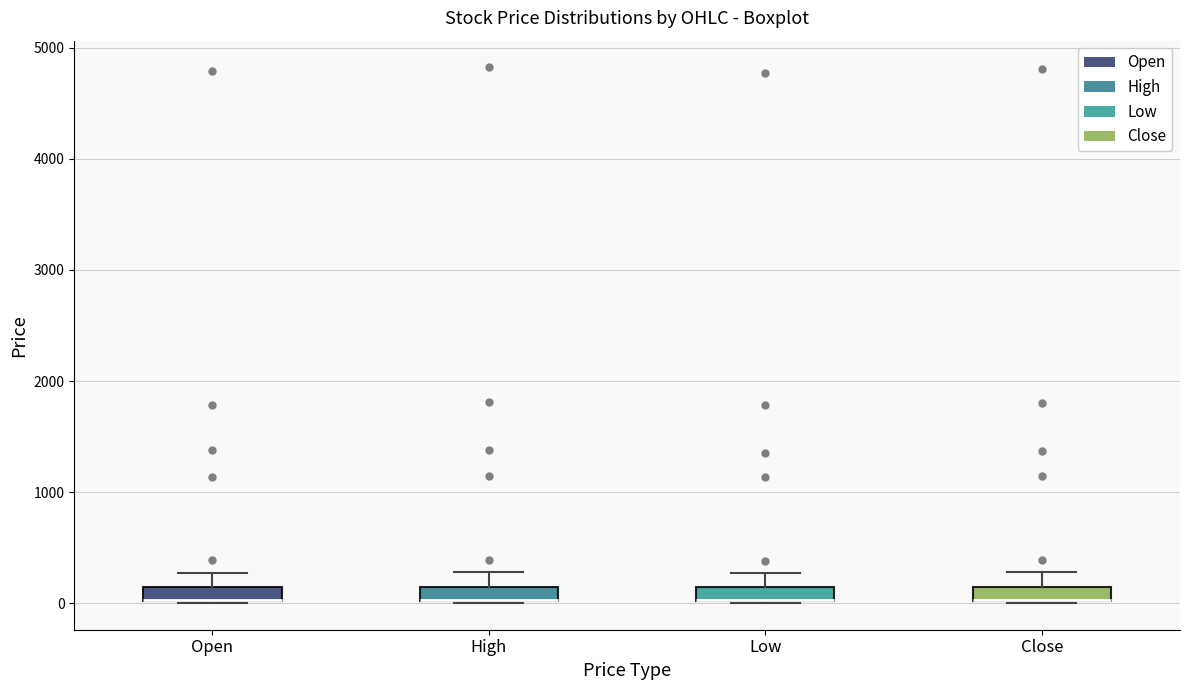

Where does the upper whisker of the box for Low end on the y-axis? The values are not printed on the chart, so give them approximately, as read against the axis.

300